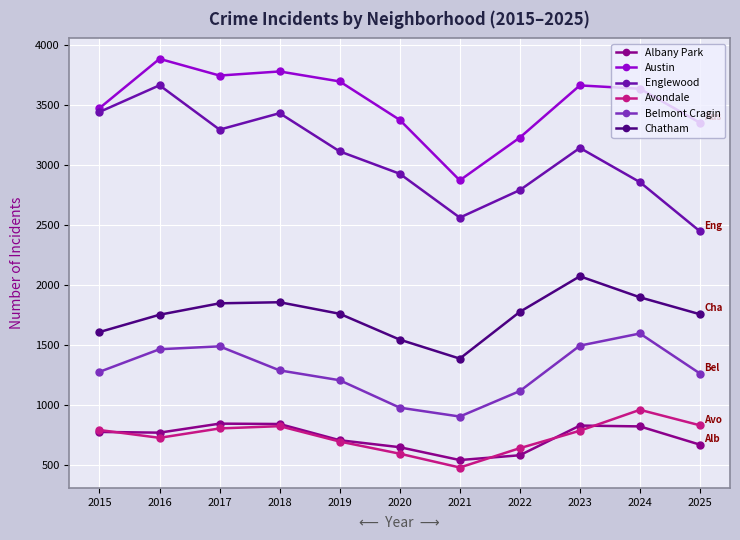

Is the value of Avondale at 2025 greater than the value of Belmont Cragin at 2019?

No